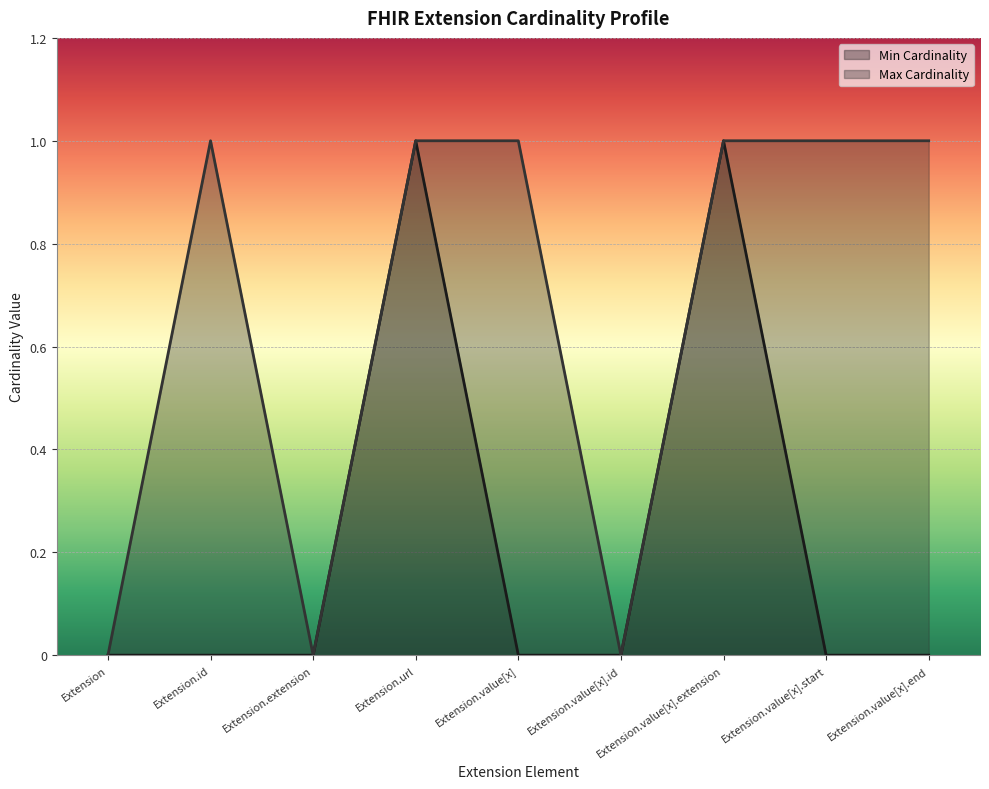

Rank the series at Extension.id from highest to lowest value.

Max Cardinality, Min Cardinality